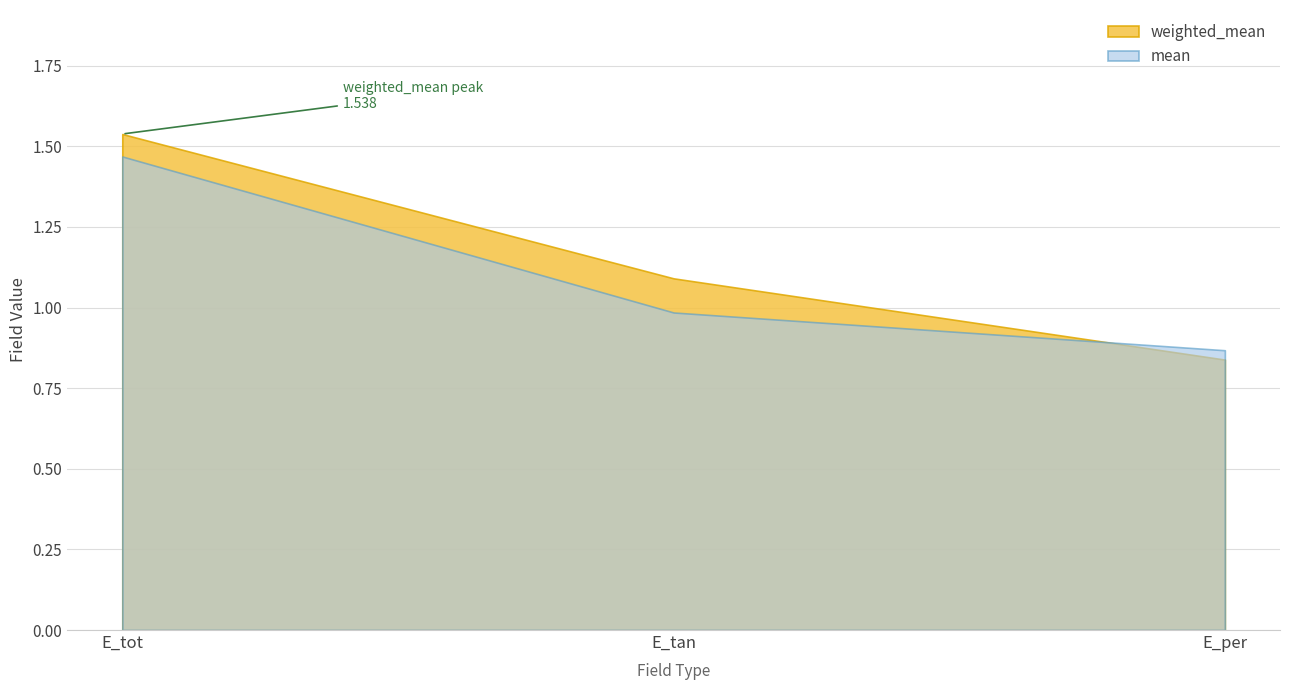

Which series changed the most between E_tot and E_tan?

mean